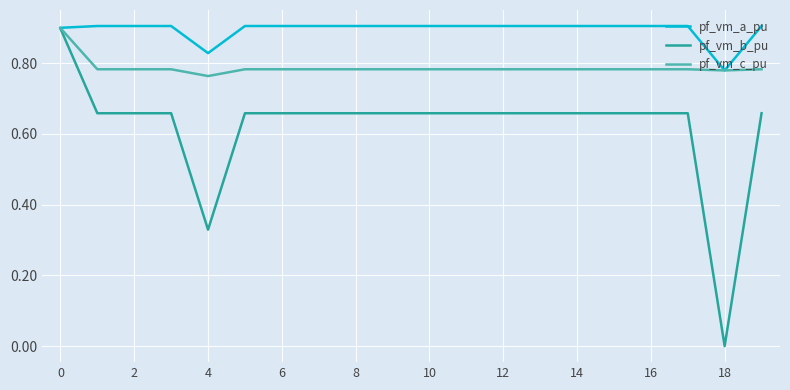

Rank the series by their average value, from lowest to highest.

pf_vm_b_pu, pf_vm_c_pu, pf_vm_a_pu